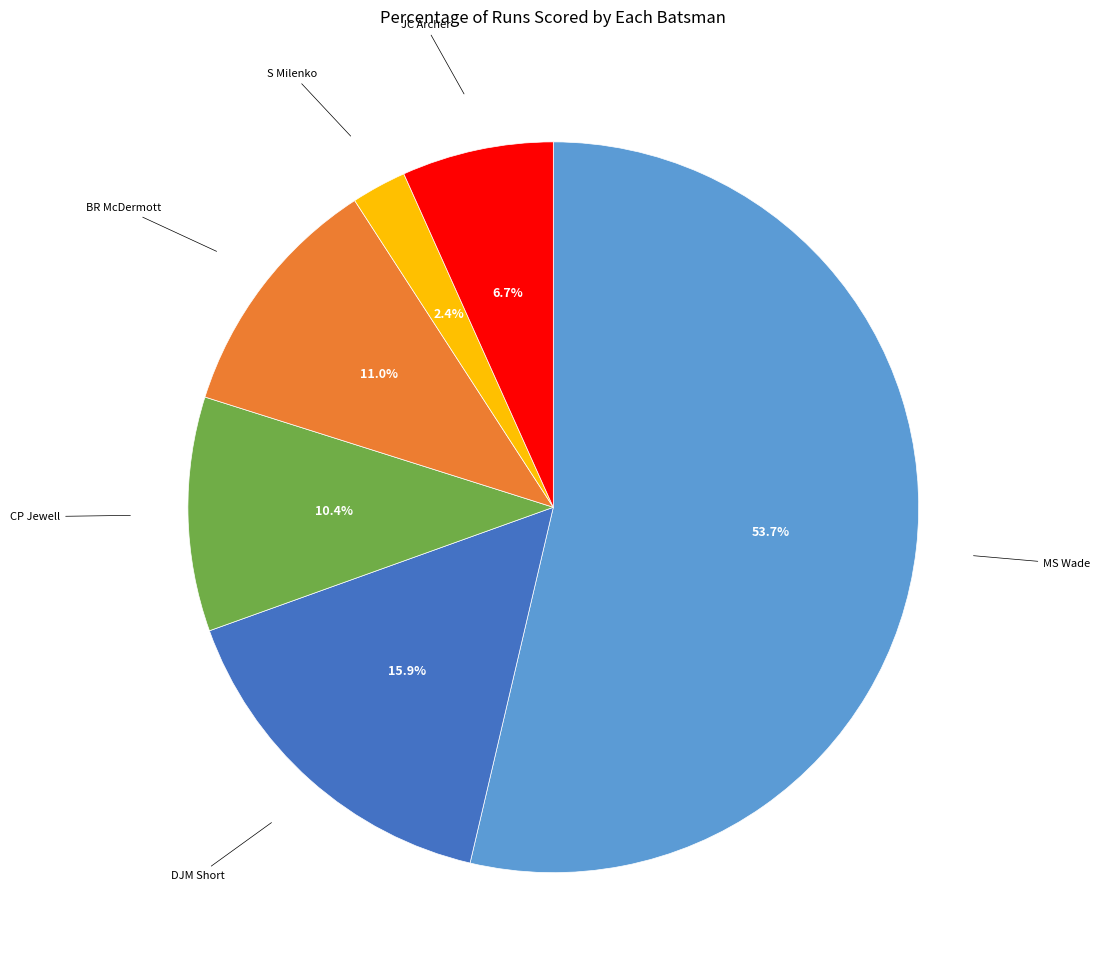

To the nearest percent, what is the difference between the largest and smallest slice percentages?

51%